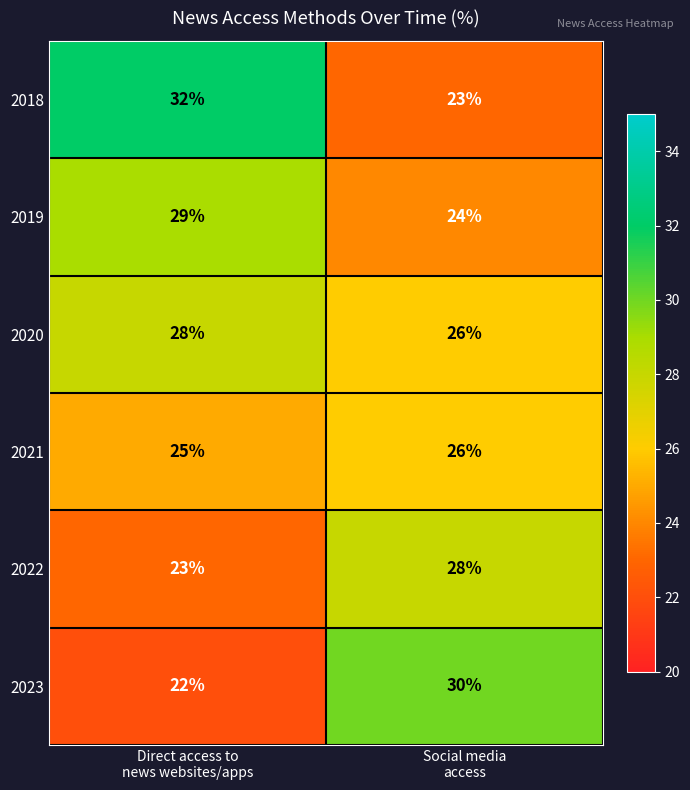

What is the average value of the 2023 series?

26